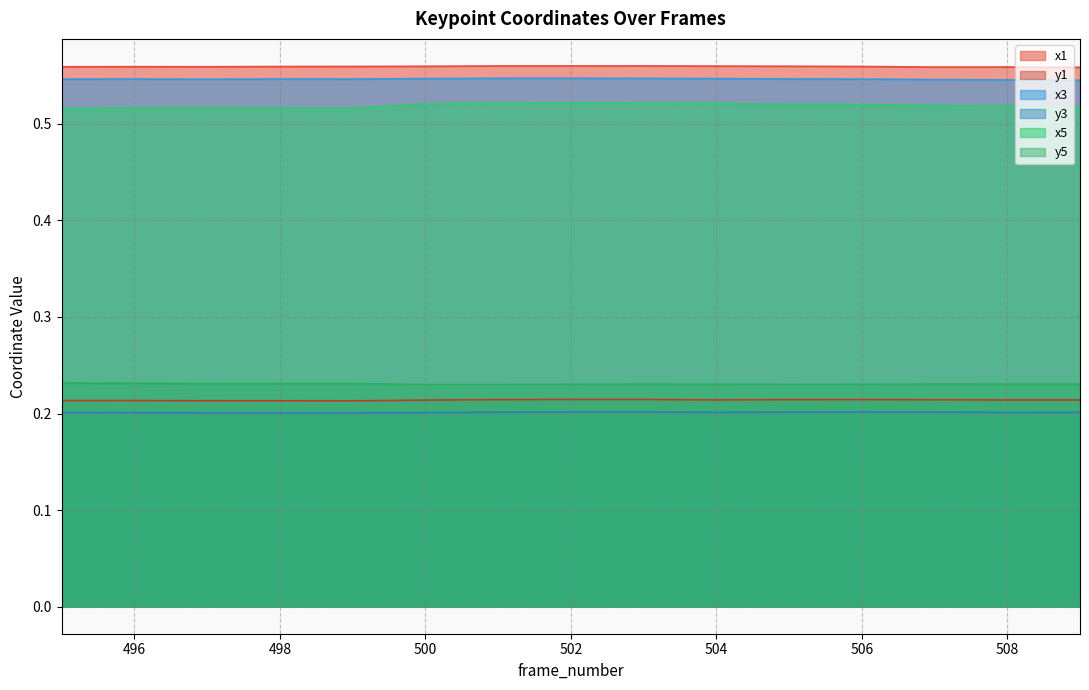

What is the approximate value of y1 at 497?

0.2